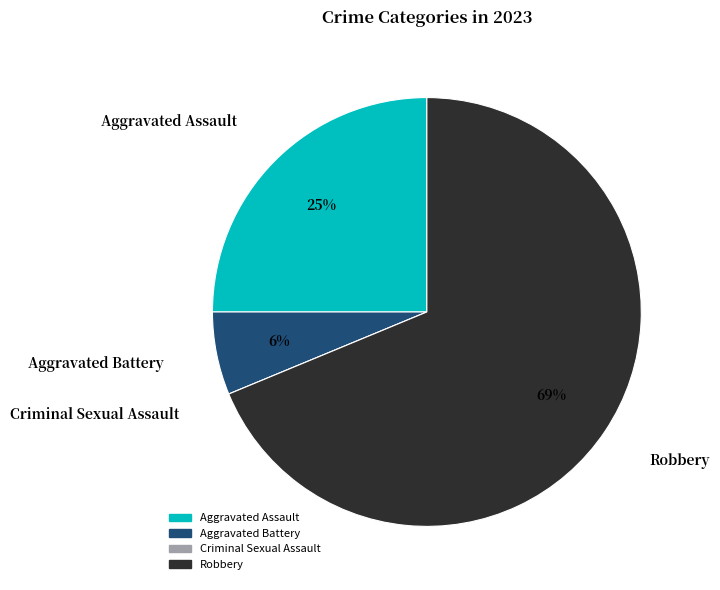

To the nearest percent, what portion does Robbery represent?

69%